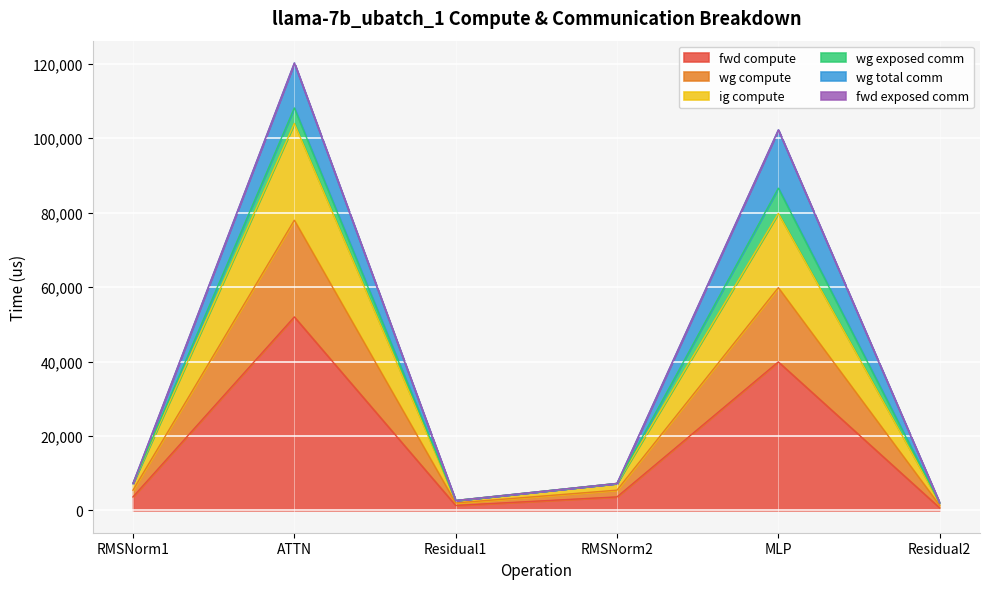

In ig compute, how many points are lower than both neighbors (excluding endpoints)?

1